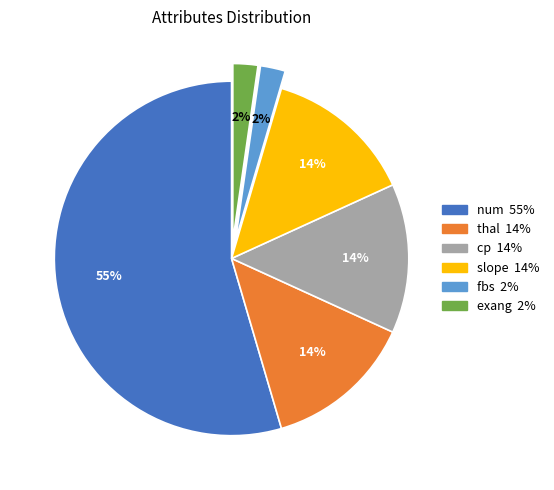

The fbs slice represents 13% of the pie. True or false?

False